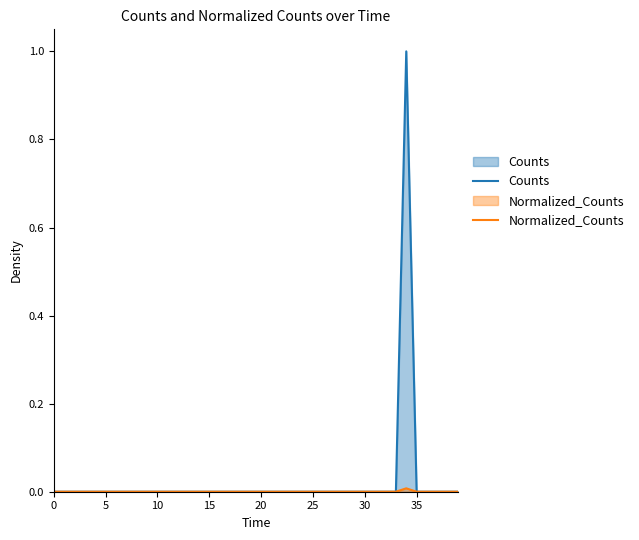

List the series in order of their overall mean, highest first.

Counts, Normalized_Counts